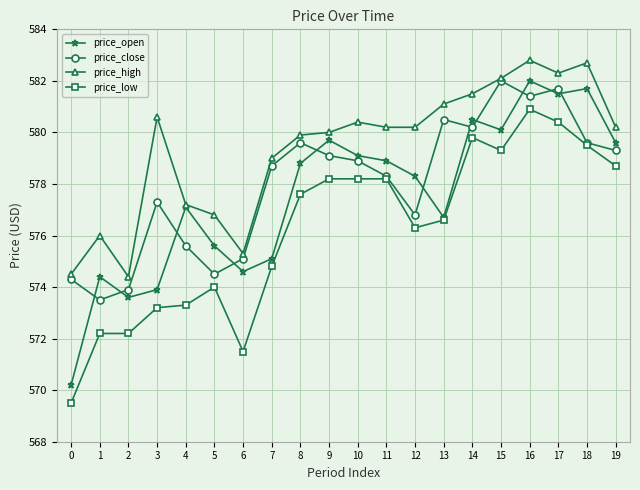

Which series has the widest spread of values?

price_open